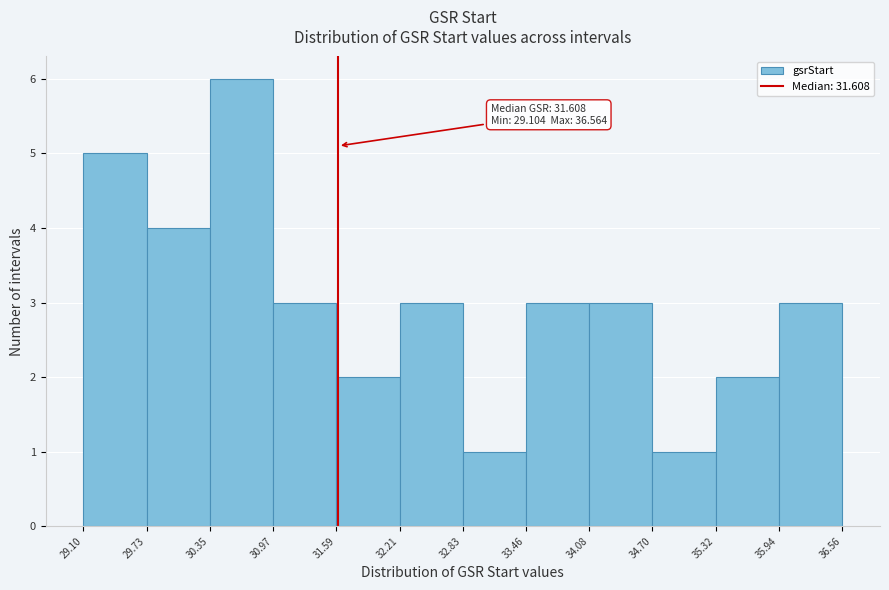

Over which range of the x-axis is the bar tallest?

30.35 to 30.97